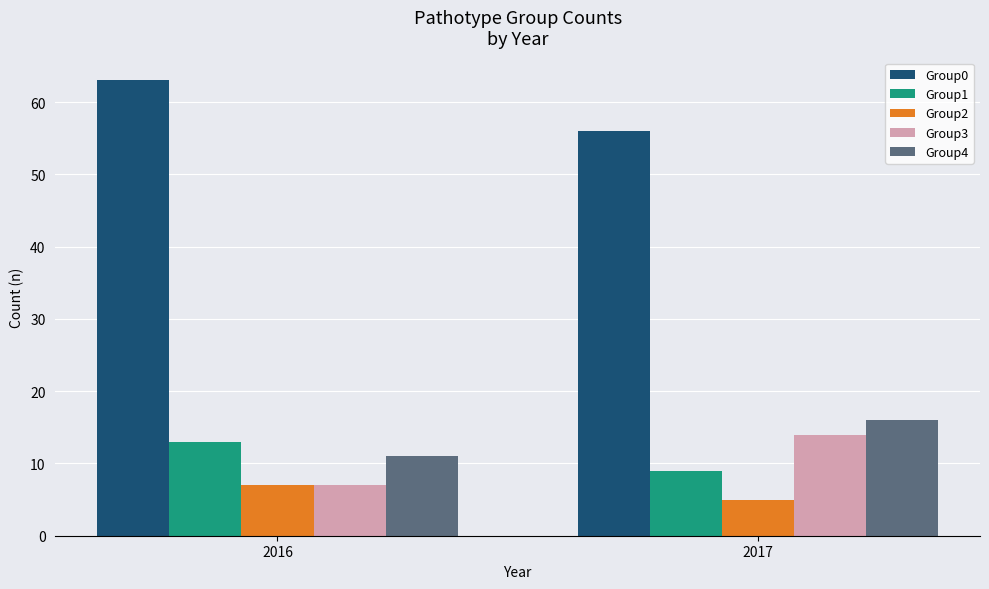

What is the total value across all series at 2016?

101